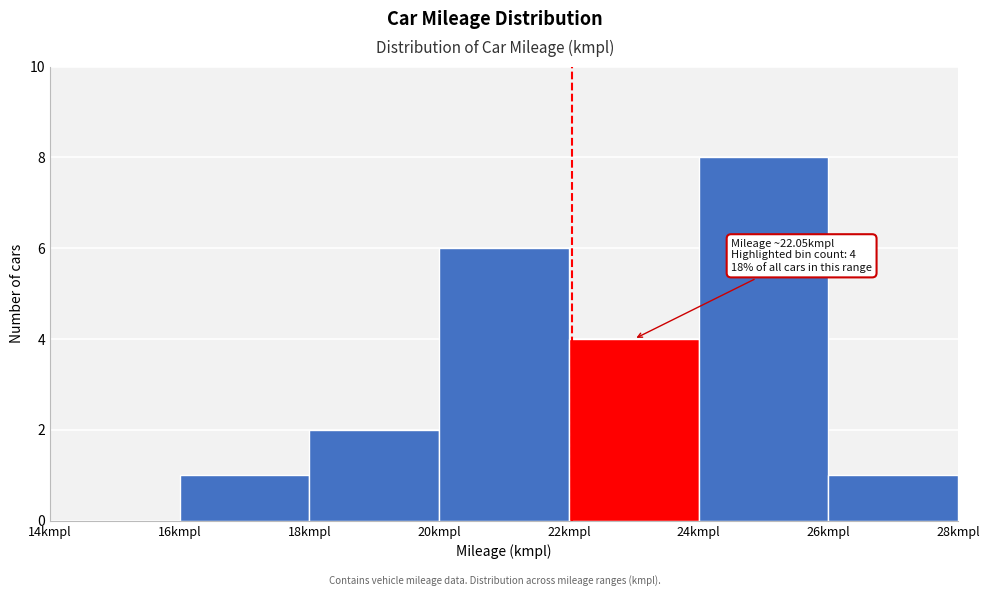

Which range on the x-axis has the tallest bar?

24 to 26